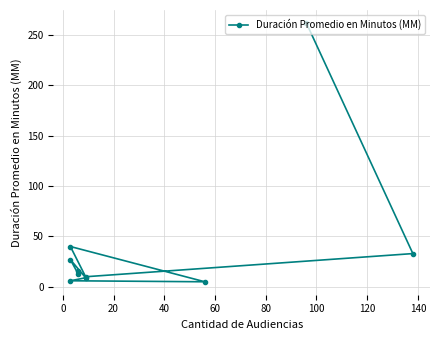

At which label is the value closest to 133?

40